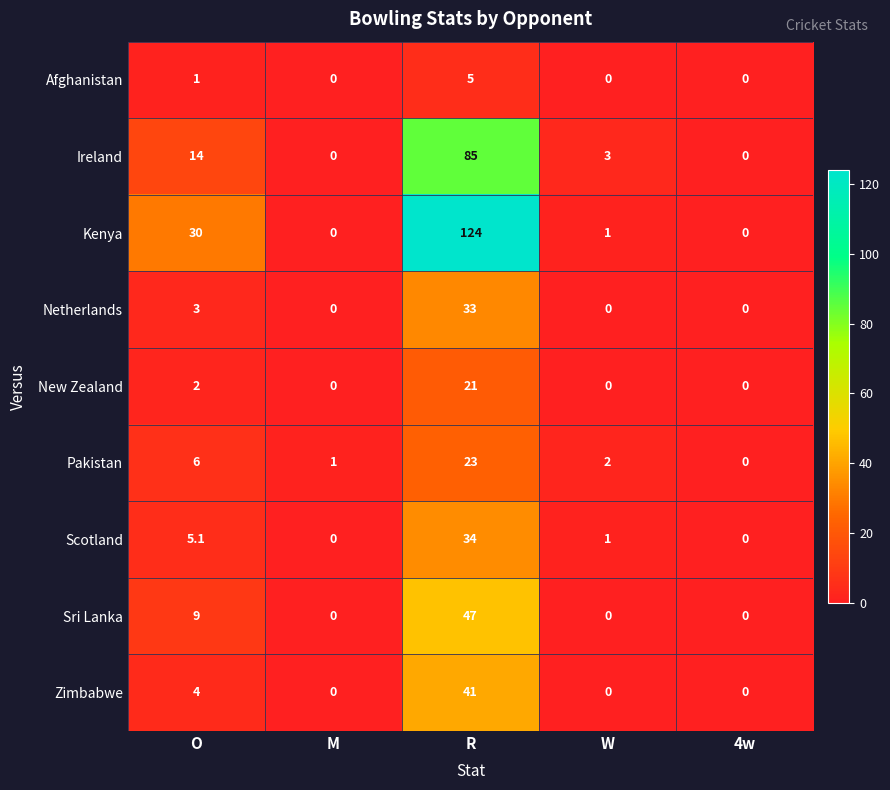

Between O and R, which series saw the biggest shift?

Kenya